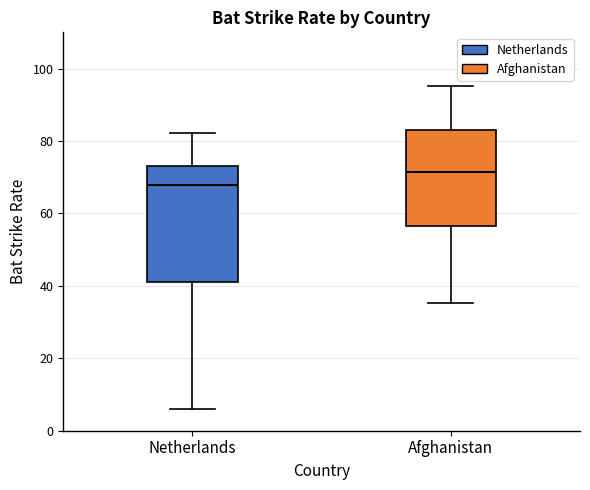

Reading left to right, transcribe this box plot: for each box, give where its median line is, the range the box spans, and where its two whiskers end, as read against the y-axis. The values are not printed on the chart, so give them approximately, as read against the axis.

Netherlands: median 68, box 42 to 74, whiskers 6 to 82
Afghanistan: median 72, box 56 to 84, whiskers 36 to 96